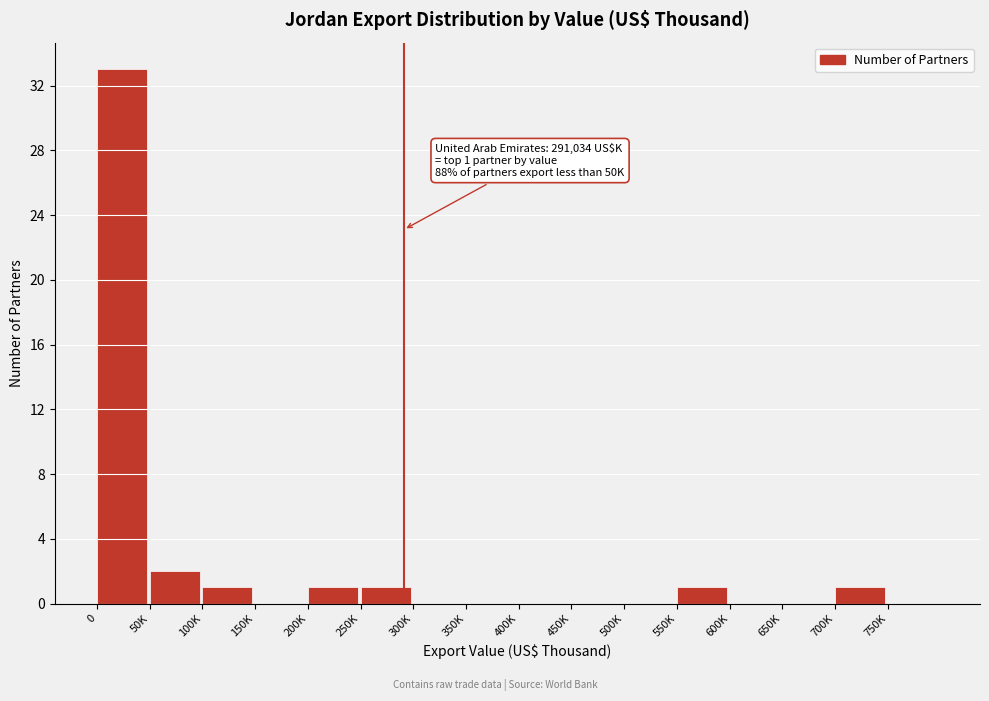

Reading left to right, transcribe all the data shown in this chart.

0=33	50K=2	100K=1	150K=0	200K=1	250K=1	300K=0	350K=0	400K=0	450K=0	500K=0	550K=1	600K=0	650K=0	700K=1	750K=0